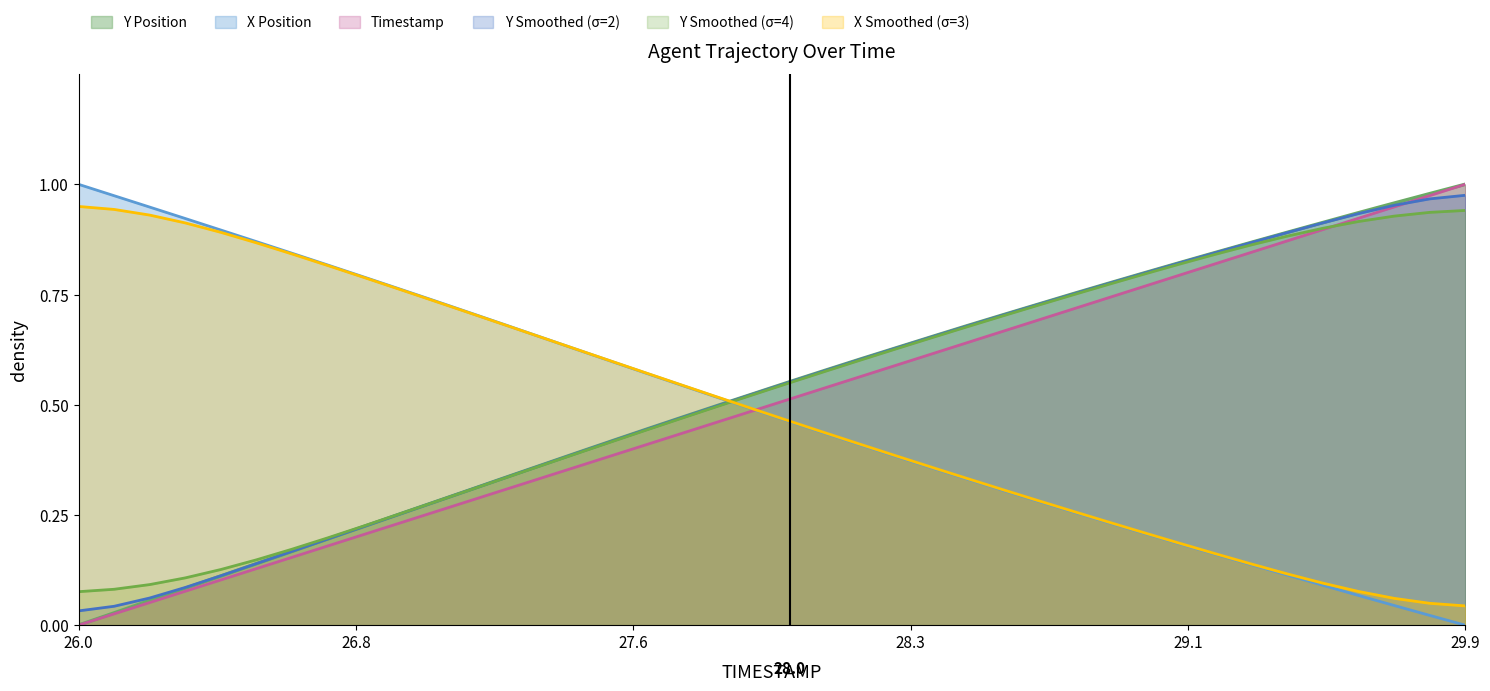

Which category has the highest value in the Timestamp series?

29.9